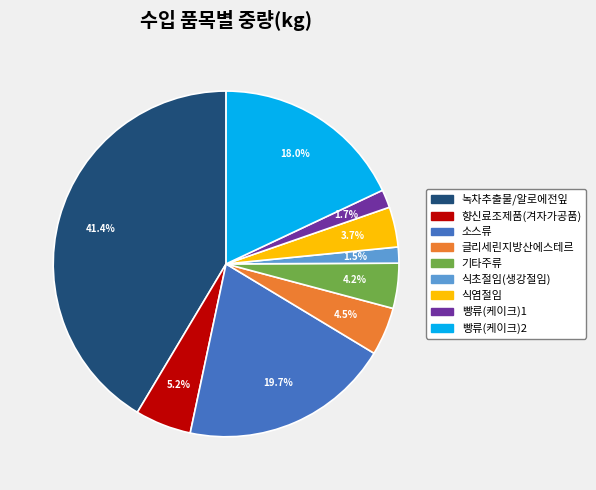

Which slice is the largest?

녹차추출물/알로에전잎